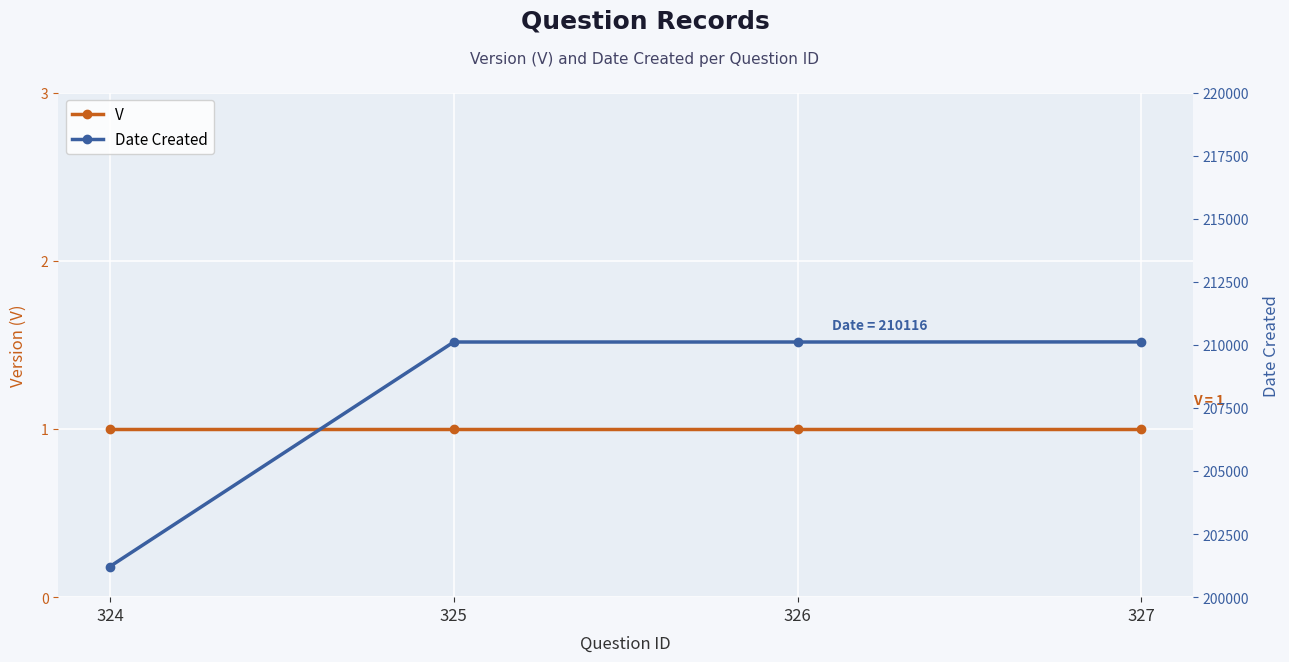

What is the maximum value shown in the chart?

210116